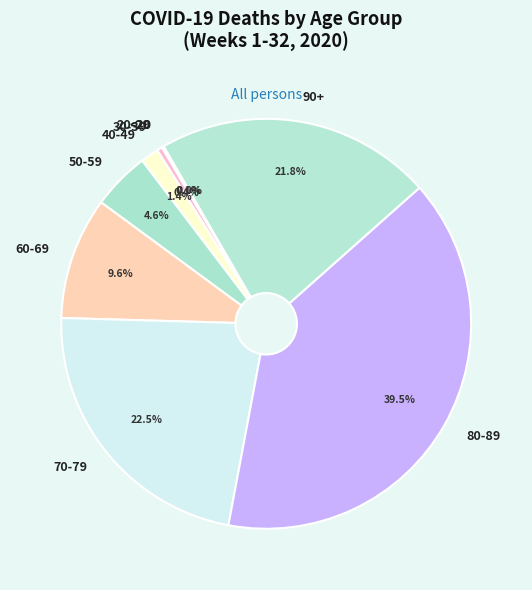

Combined, what portion of the pie is 60-69 and 70-79?

32.1%